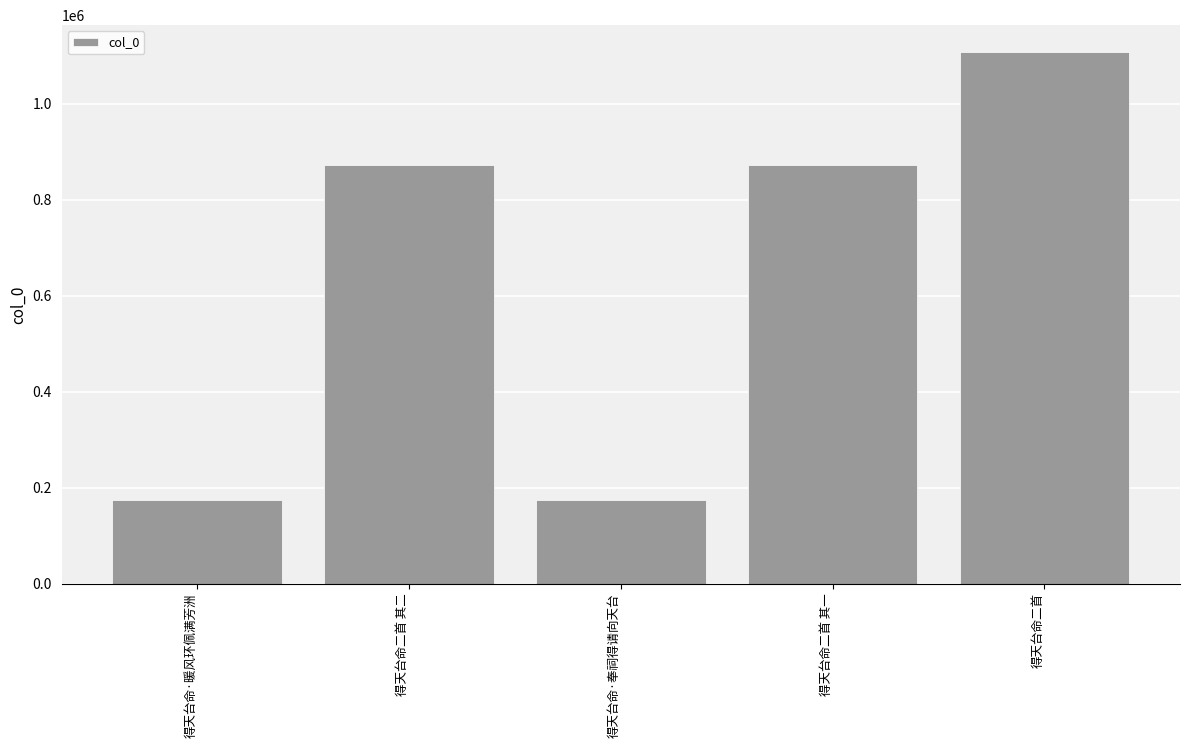

What value does the data have at 得天台命二首 其二?

873344